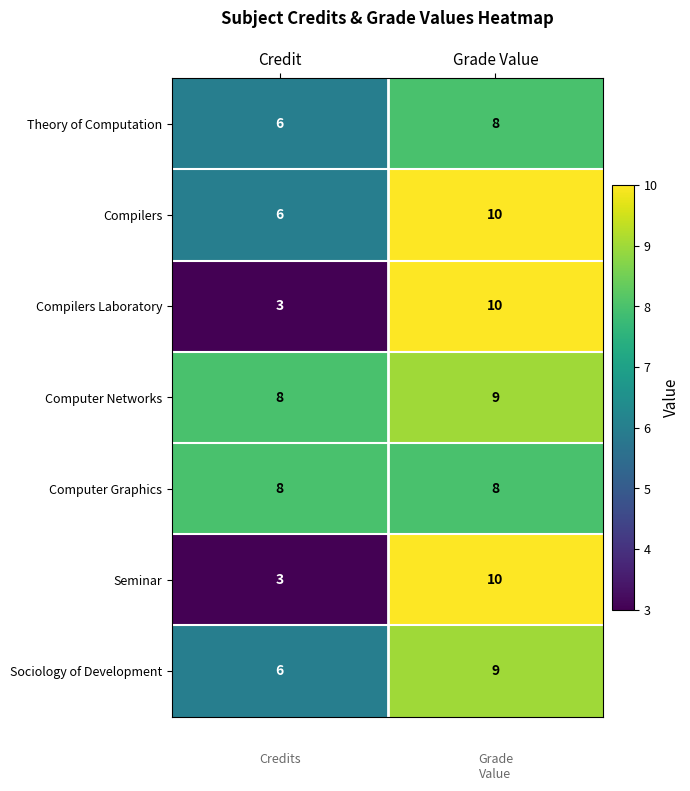

At which category is the sum across all series the highest?

Grade Value